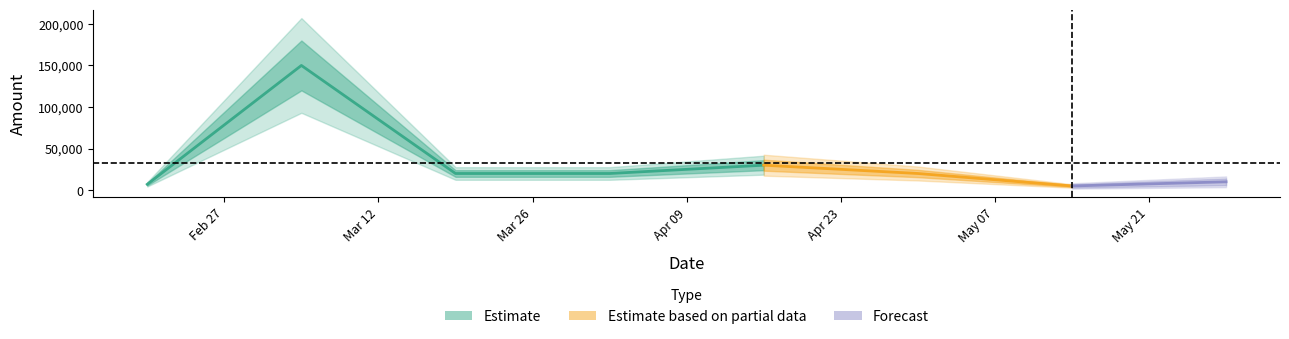

Where does the data first go above 20000?

2024-03-05